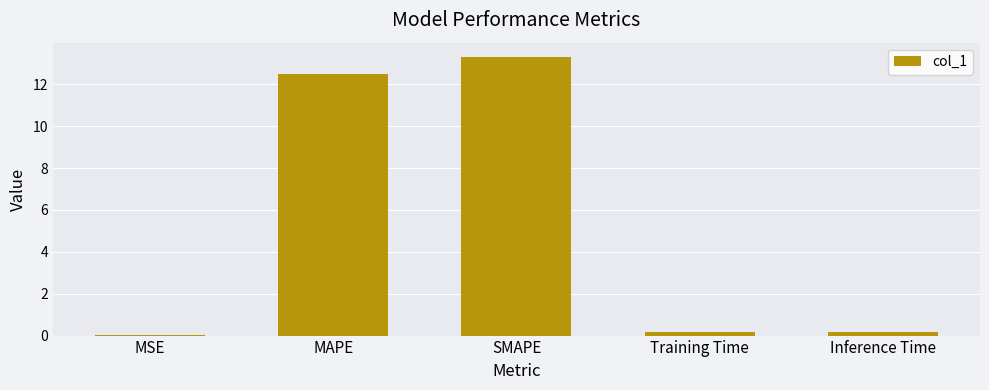

The value at Training Time is 0.2. True or false?

True